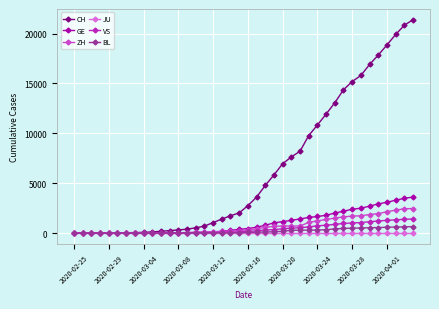

What is the greatest value displayed?

21398